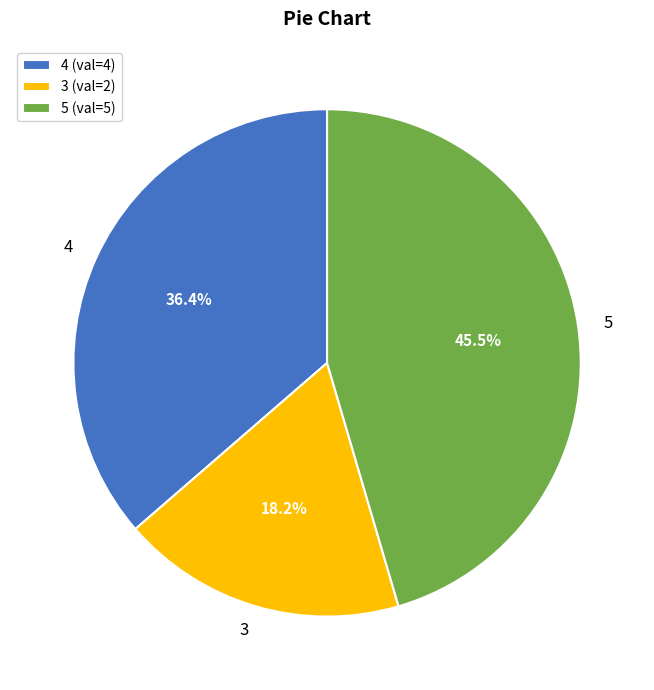

Rank the categories by value from lowest to highest.

3, 4, 5